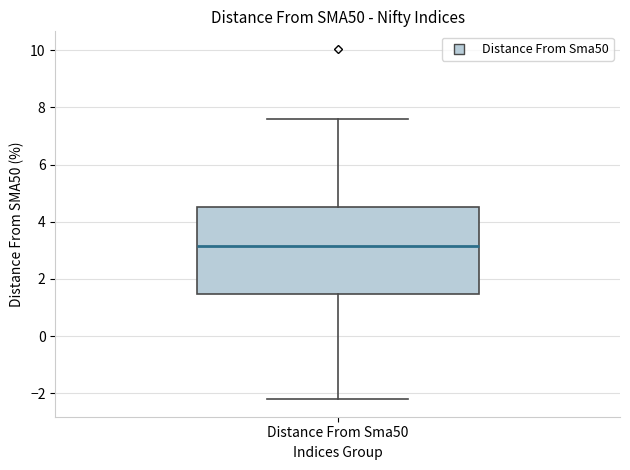

Transcribe this box plot: give where the median line is, the range the box spans, and where the two whiskers end, as read against the y-axis. The values are not printed on the chart, so give them approximately, as read against the axis.

median 3.2, box 1.4 to 4.6, whiskers -2.2 to 7.6